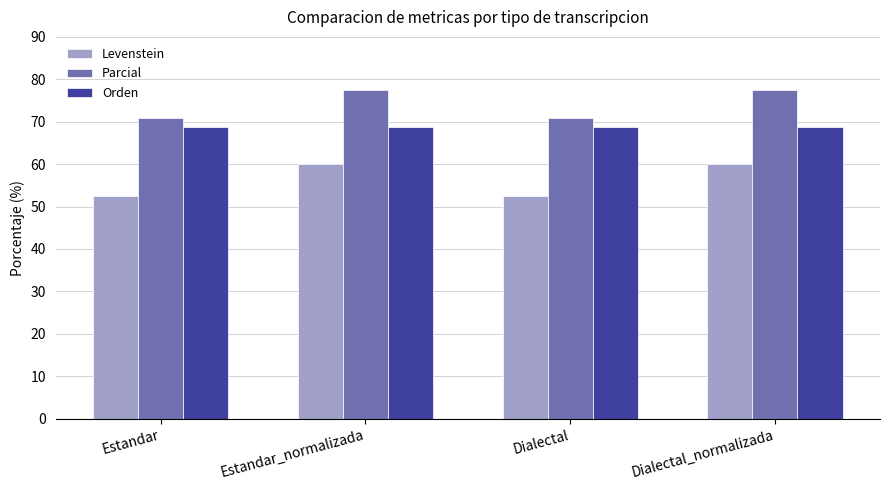

Reading right to left, extract all data points from this chart.

Levenstein: 60.0	52.5	60.0	52.5
Parcial: 77.4	70.8	77.4	70.8
Orden: 68.7	68.7	68.7	68.7